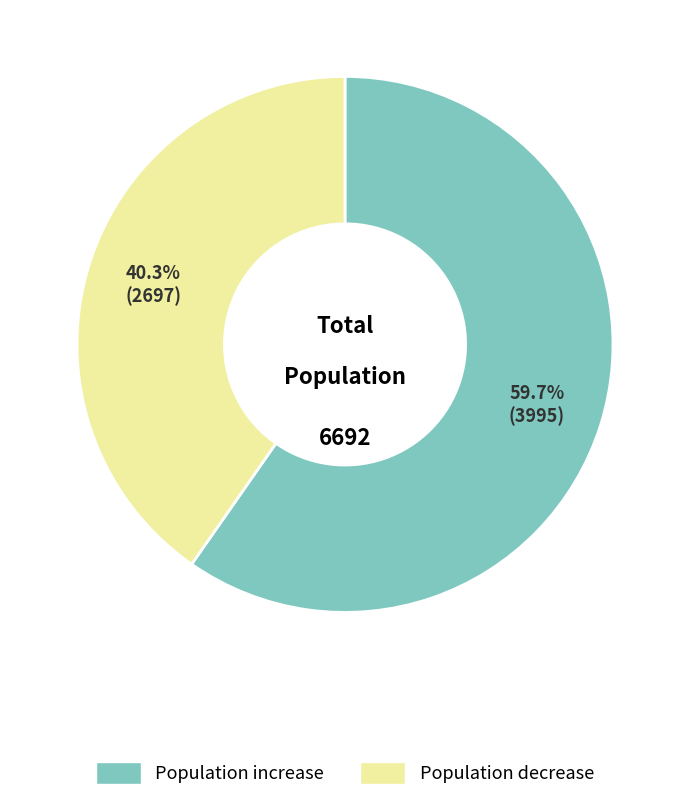

Between Population decrease and Population increase, which is larger?

Population increase